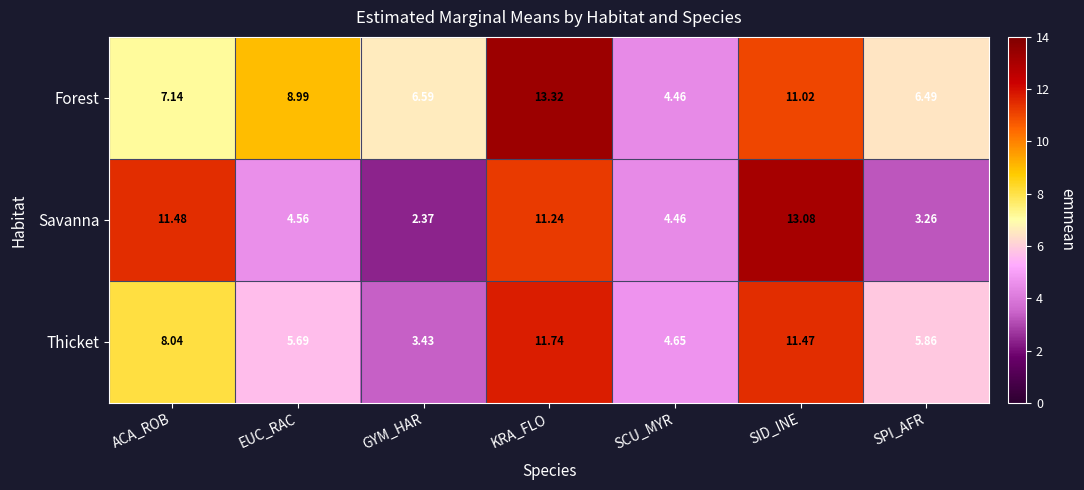

List the series in order of their peak value, highest first.

Forest, Savanna, Thicket